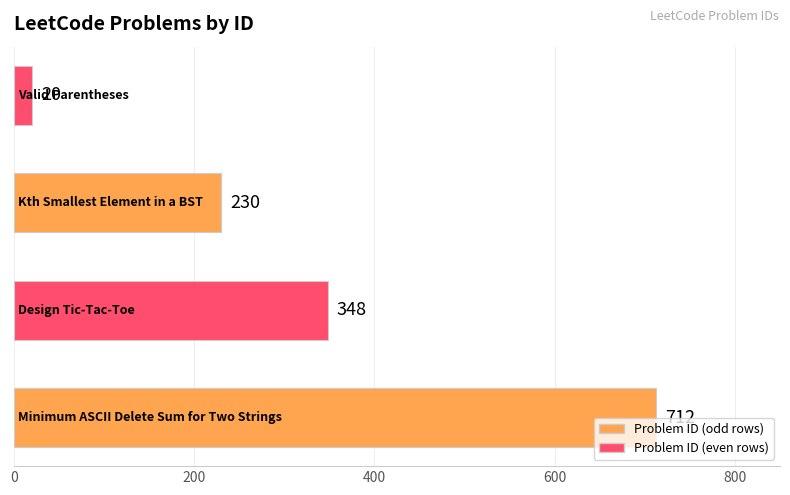

What is the difference between the maximum and minimum values?

692